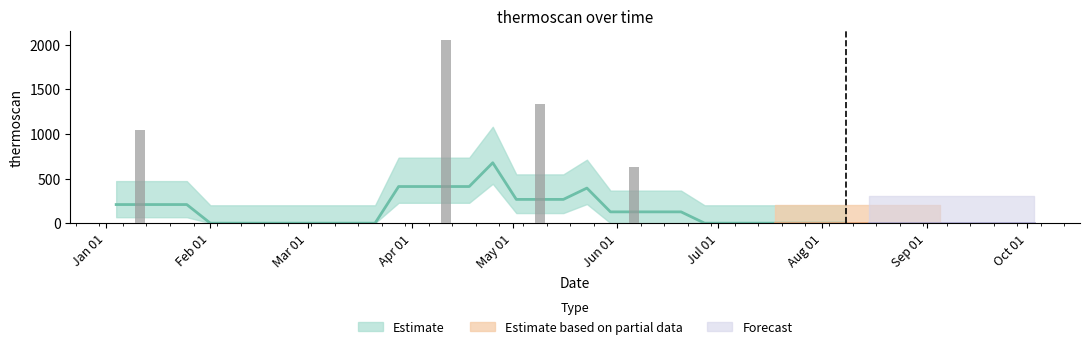

List the labels in order of value, largest first.

2004-04-11, 2004-05-09, 2004-01-11, 2004-06-06, 2004-01-04, 2004-01-18, 2004-01-25, 2004-02-01, 2004-02-08, 2004-02-15, 2004-02-22, 2004-02-29, 2004-03-07, 2004-03-14, 2004-03-21, 2004-03-28, 2004-04-04, 2004-04-18, 2004-04-25, 2004-05-02, 2004-05-16, 2004-05-23, 2004-05-30, 2004-06-13, 2004-06-20, 2004-06-27, 2004-07-04, 2004-07-11, 2004-07-18, 2004-07-25, 2004-08-01, 2004-08-08, 2004-08-15, 2004-08-22, 2004-08-29, 2004-09-05, 2004-09-12, 2004-09-19, 2004-09-26, 2004-10-03